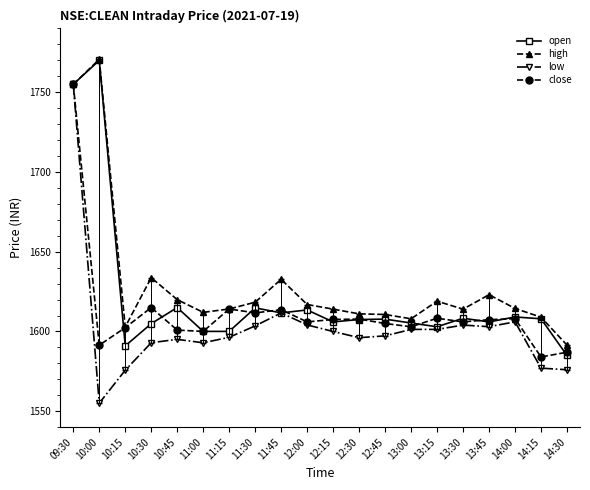

At which category is the sum across all series the highest?

09:30